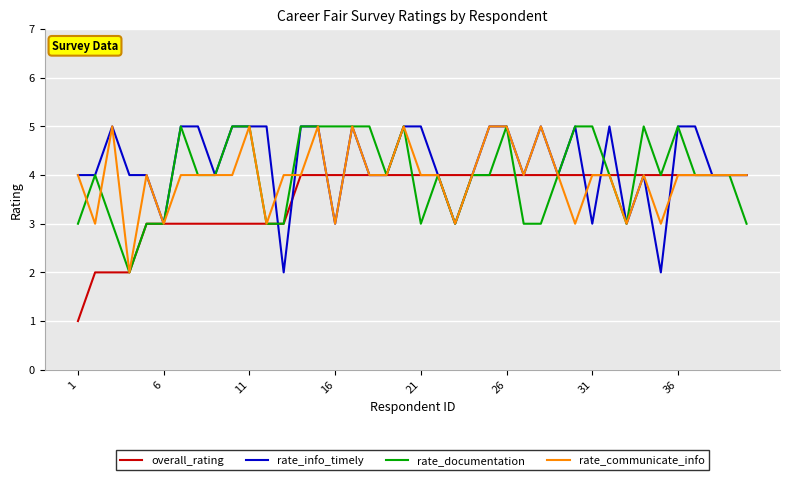

What is the greatest value displayed?

5